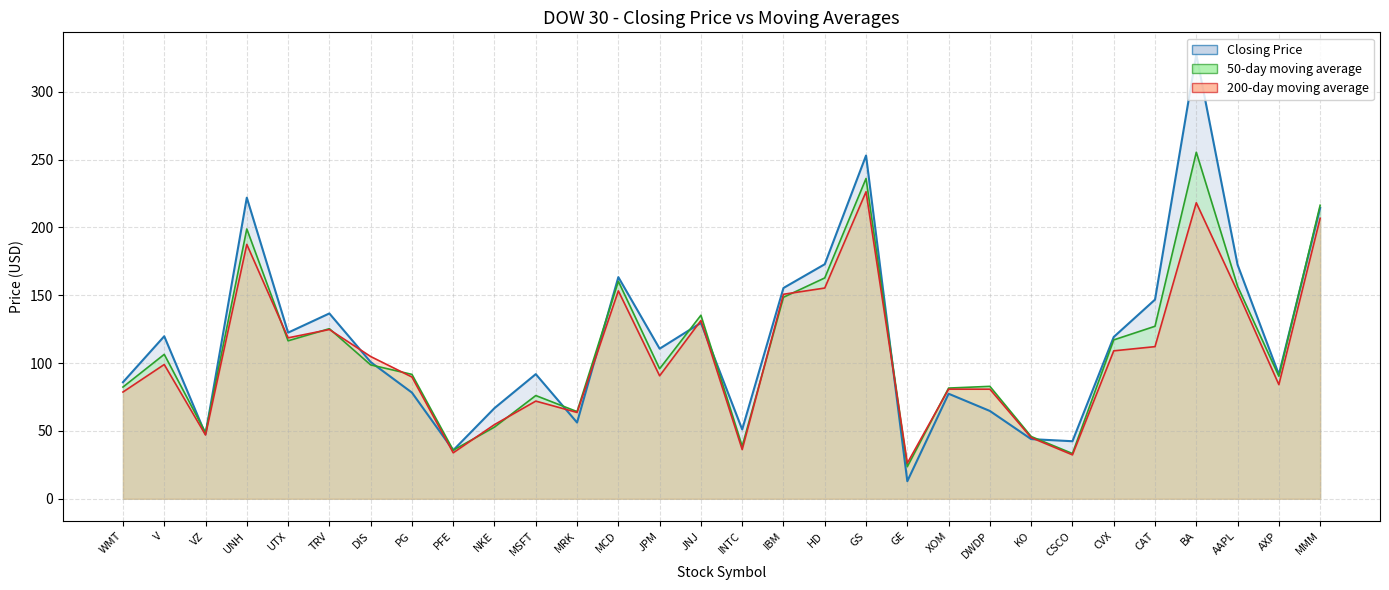

What is the difference between the highest and lowest values at GS?

26.7